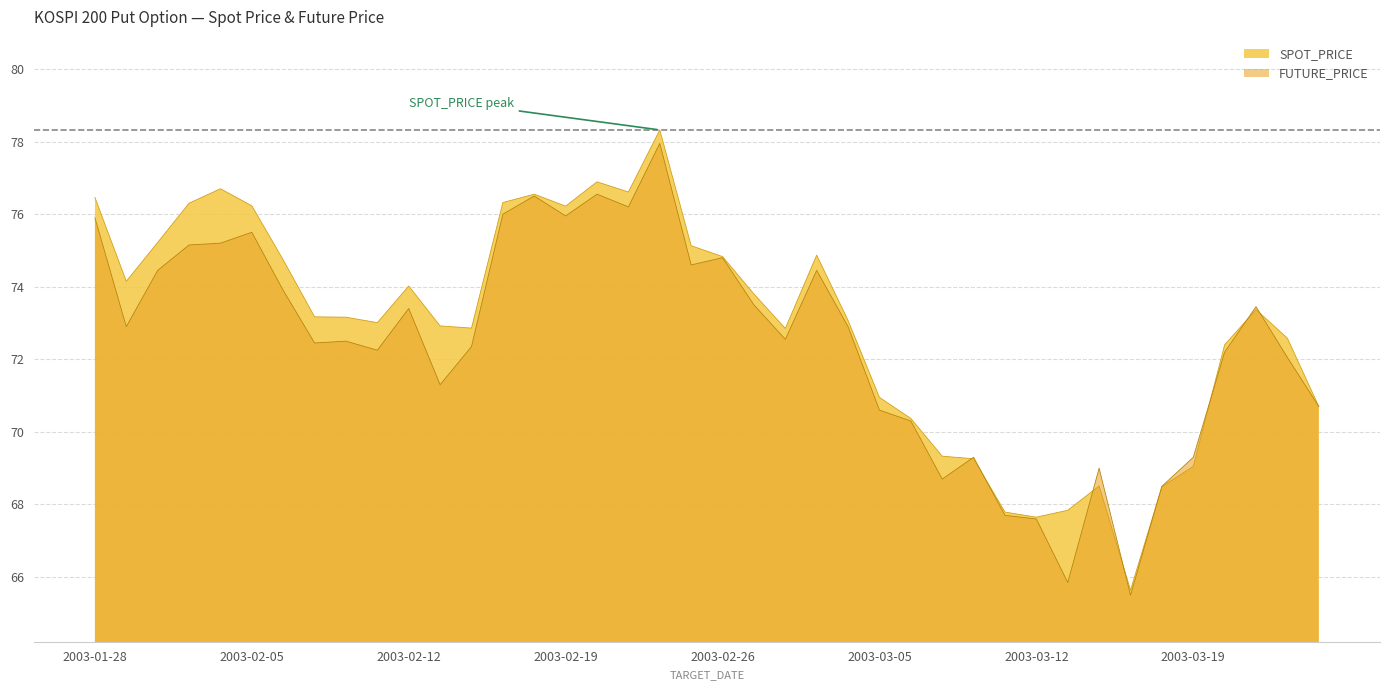

Which series has the largest total across all categories?

SPOT_PRICE